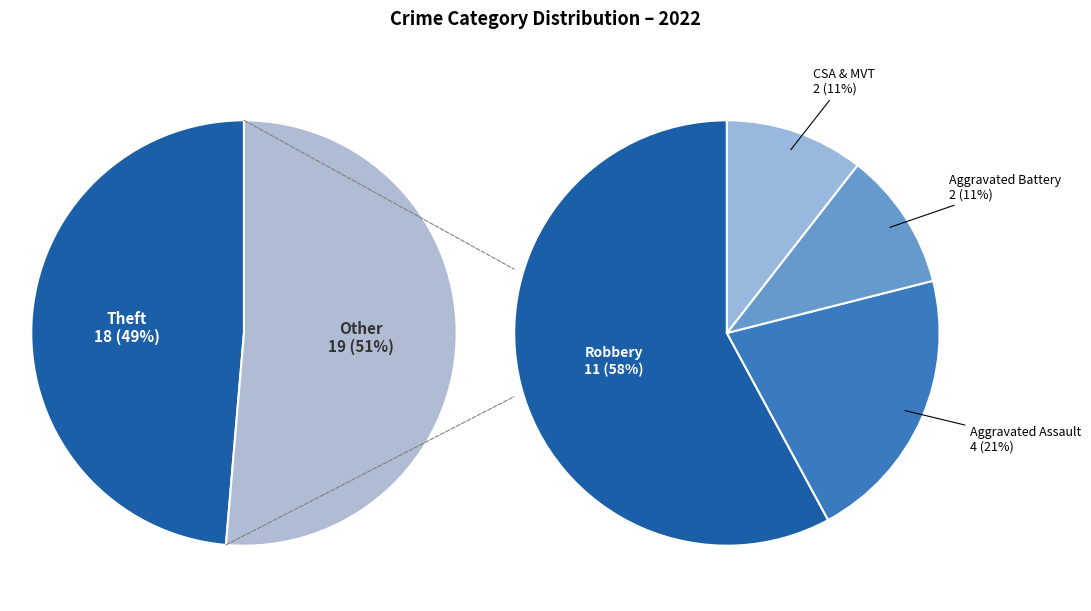

How much of the chart is everything except Aggravated Battery?

94.6%